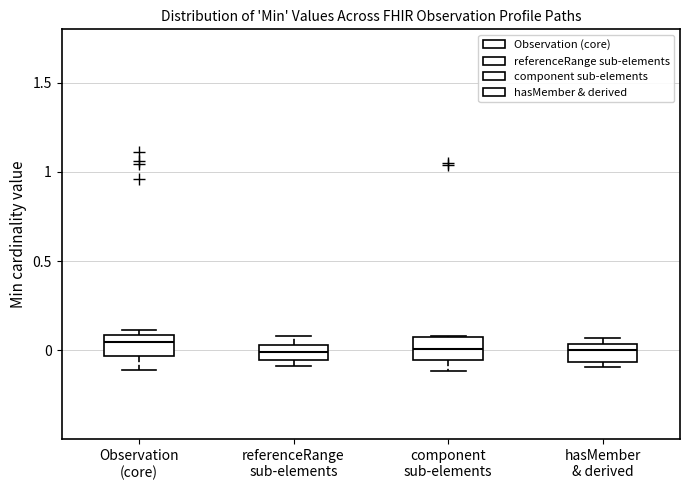

Reading left to right, transcribe this box plot: for each box, give where its median line is, the range the box spans, and where its two whiskers end, as read against the y-axis. The values are not printed on the chart, so give them approximately, as read against the axis.

Observation (core): median 0.05, box -0.05 to 0.10, whiskers -0.10 to 0.10 (just above the box's upper edge)
referenceRange sub-elements: median 0.00, box -0.05 to 0.05, whiskers -0.10 to 0.10
component sub-elements: median 0.00, box -0.05 to 0.05, whiskers -0.10 to 0.10
hasMember & derived: median 0.00, box -0.05 to 0.05, whiskers -0.10 to 0.05 (just above the box's upper edge)